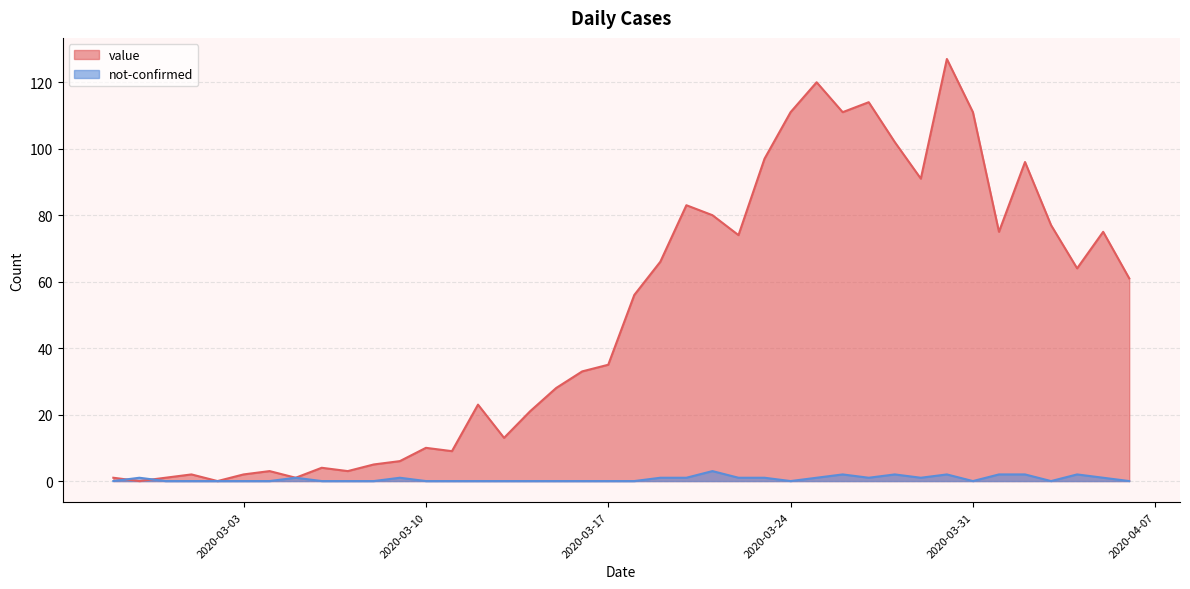

What is the difference between the highest and lowest values at 2020-03-19?

65